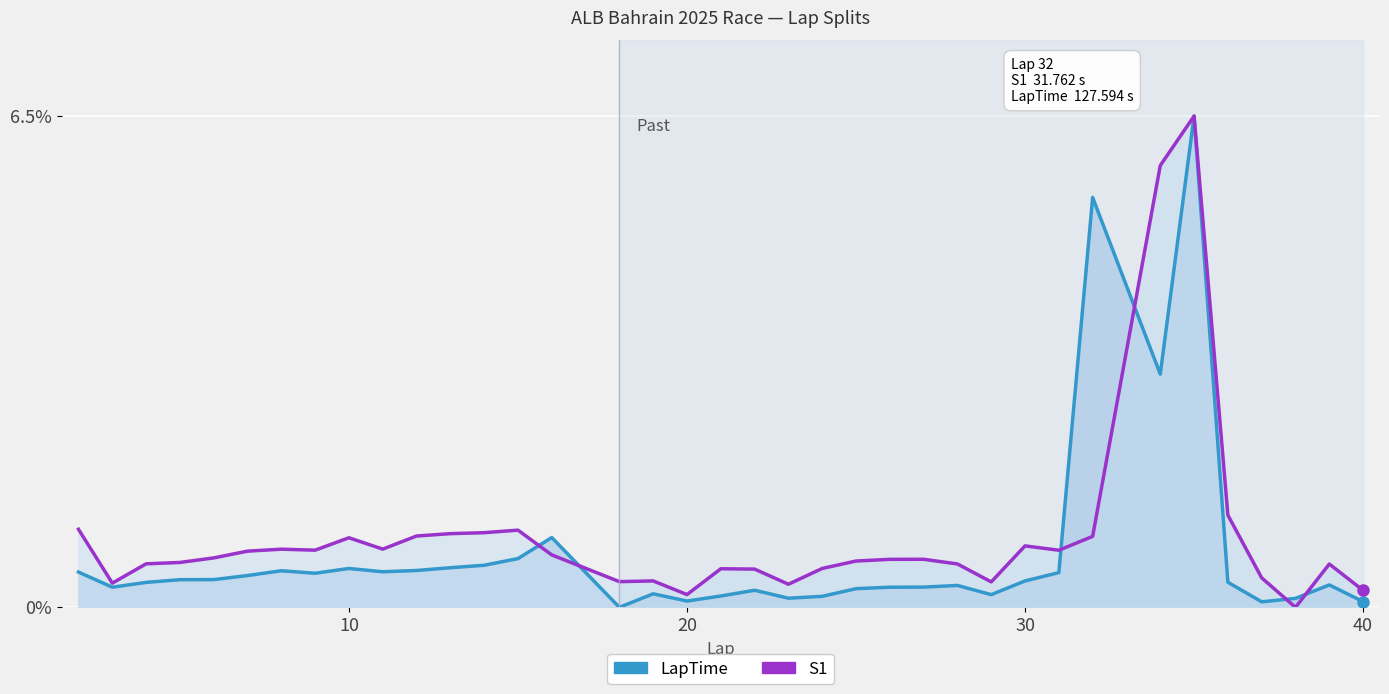

What is the value of the LapTime point at the 11th from the left?

0.5